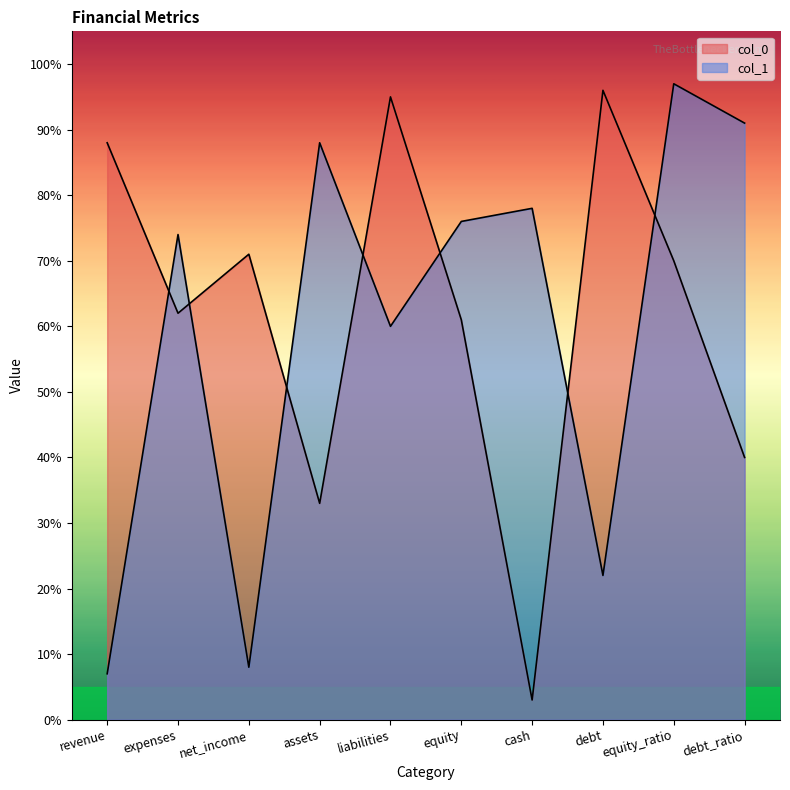

How many intersections are there between col_0 and col_1?

7